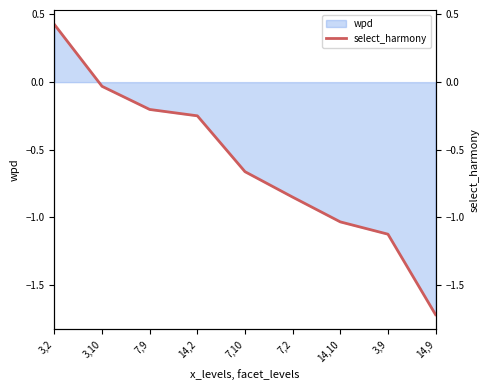

At which category does the chart reach its minimum across all series?

14,9